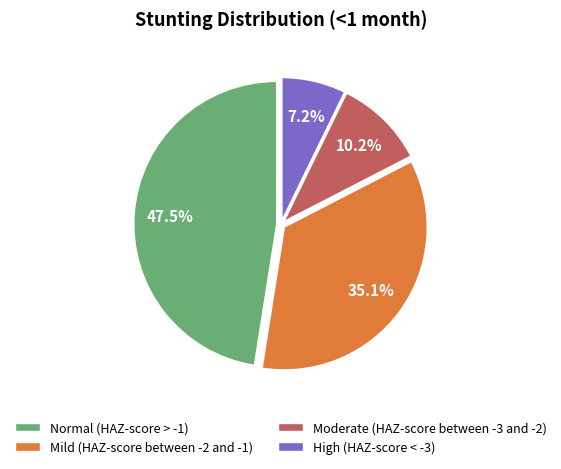

Which category has the smallest portion of the pie?

High (HAZ-score < -3)